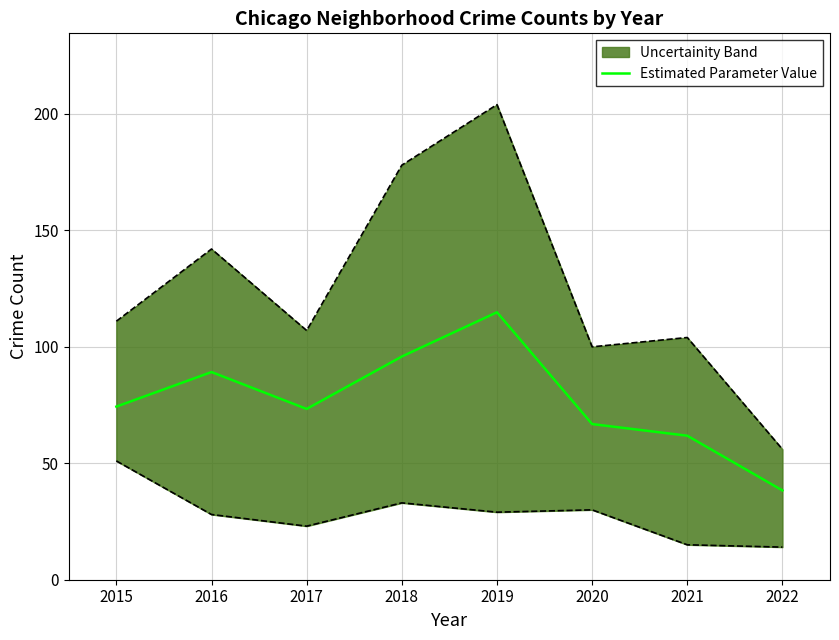

List the labels in order of value, largest first.

2019, 2018, 2016, 2015, 2017, 2020, 2021, 2022